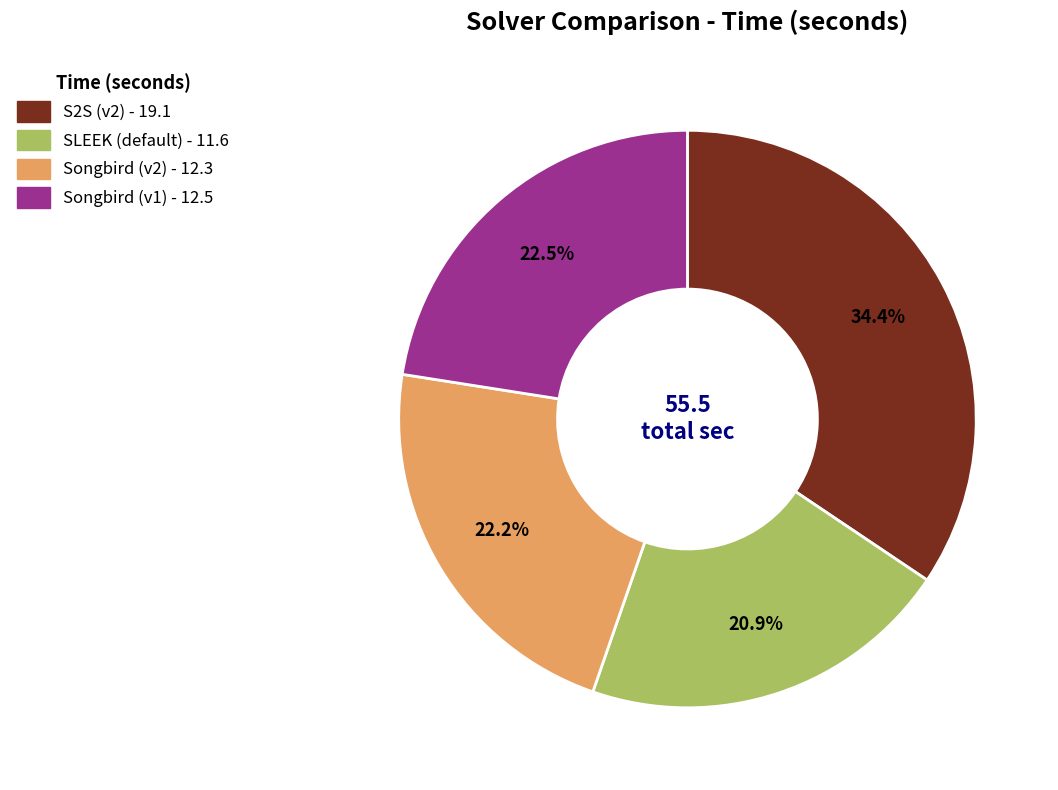

To the nearest percent, what is the average slice percentage?

25%